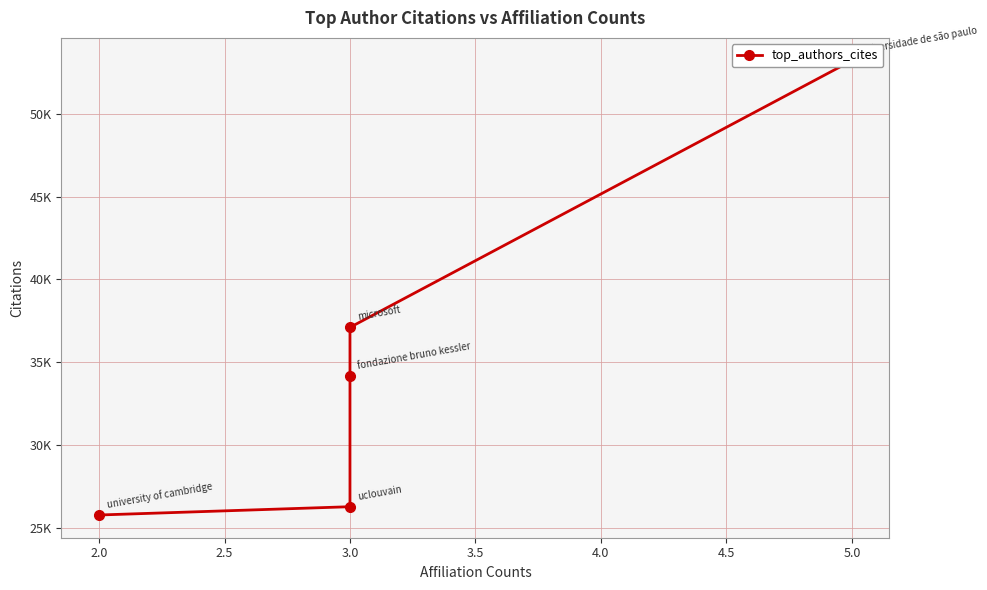

What is the smallest value displayed?

25775